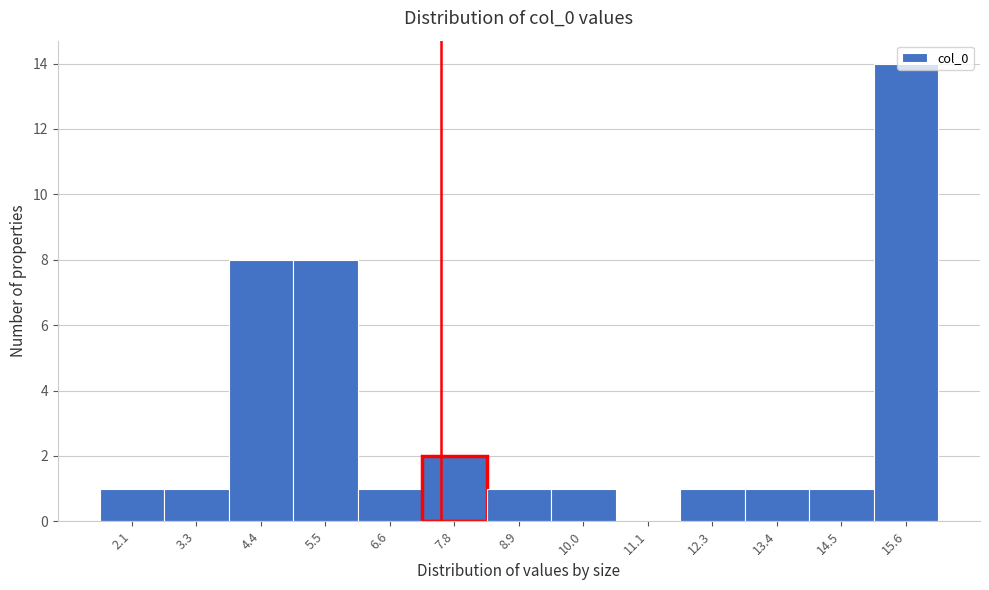

Over which range of the x-axis is the bar tallest?

15.0 to 16.2